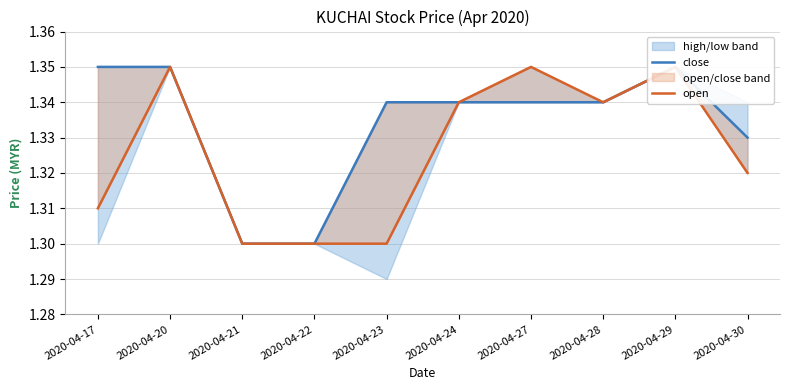

How many lines are shown in the chart?

2